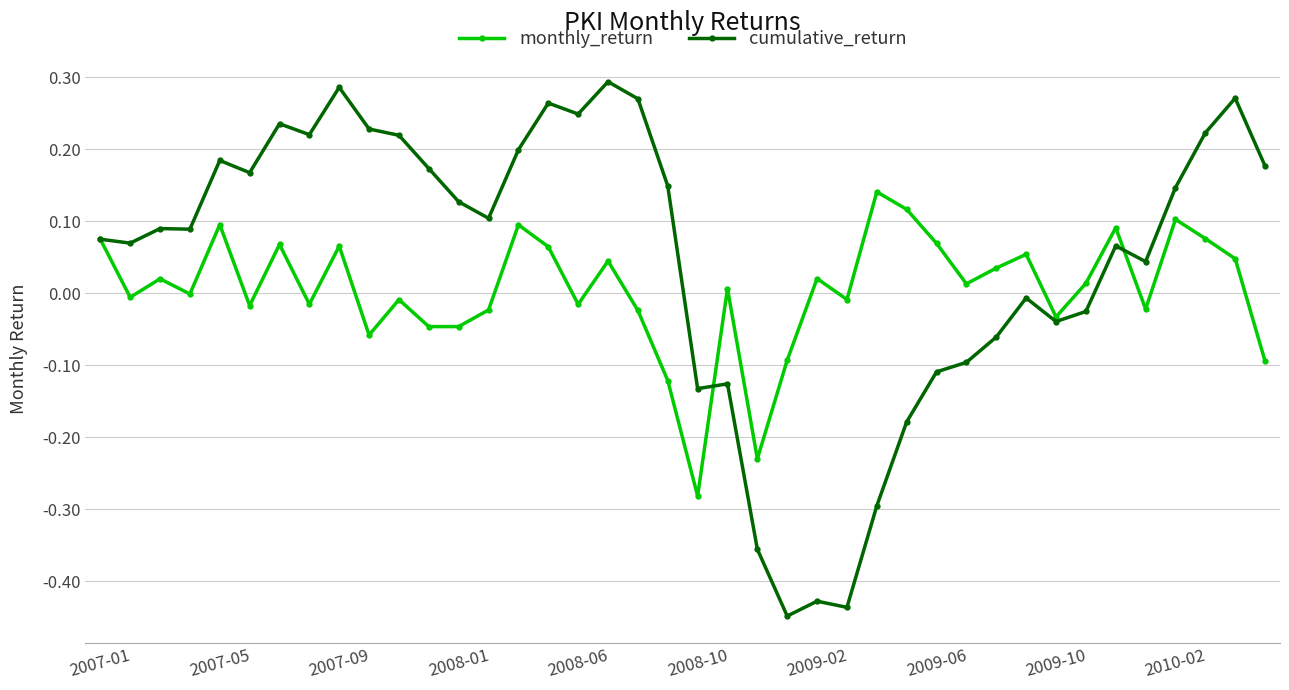

True or false: monthly_return has more than 0 interior local peaks.

True